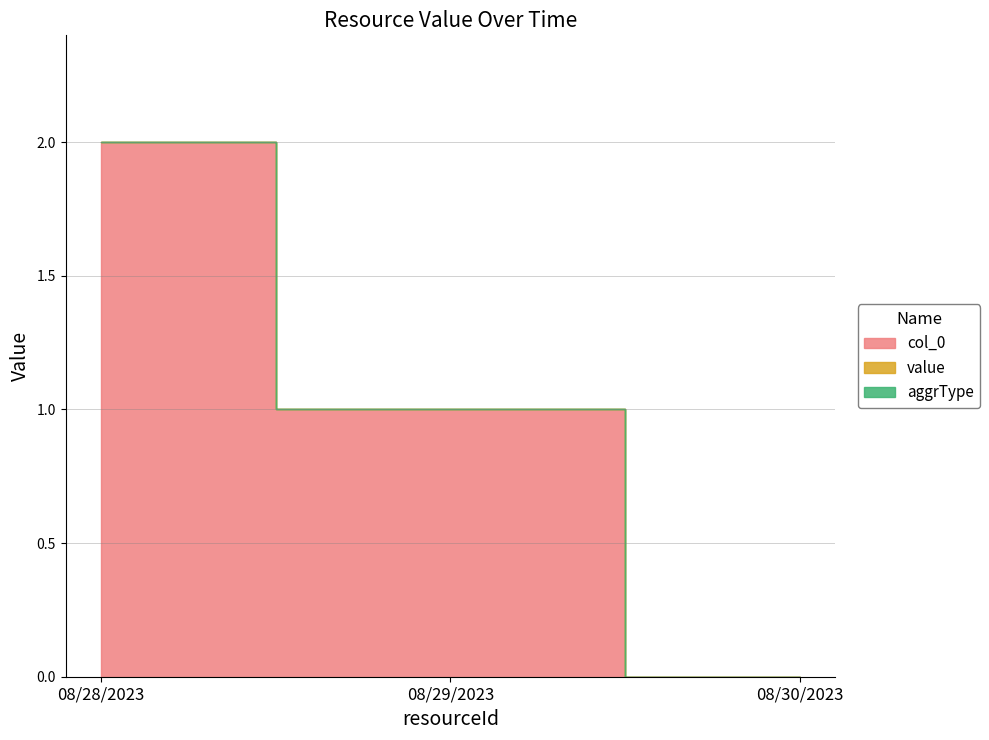

Which series has the largest total across all categories?

col_0